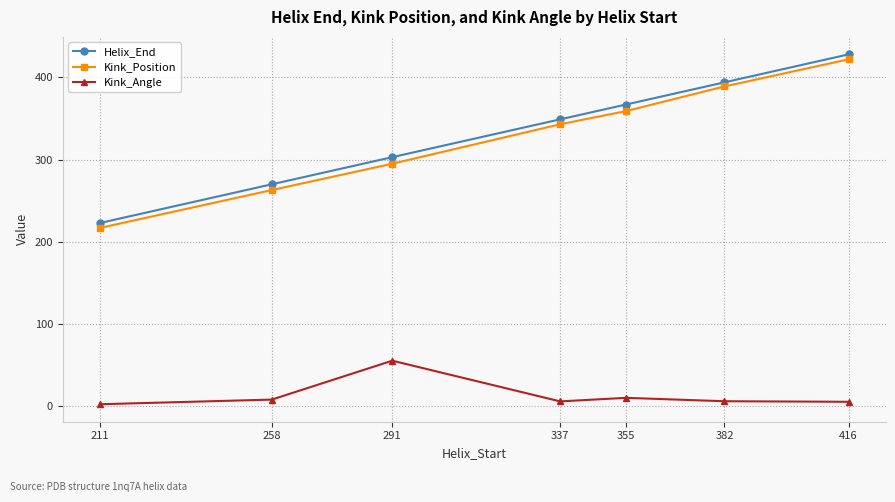

Rank the categories by Helix_End value from lowest to highest.

211, 258, 291, 337, 355, 382, 416